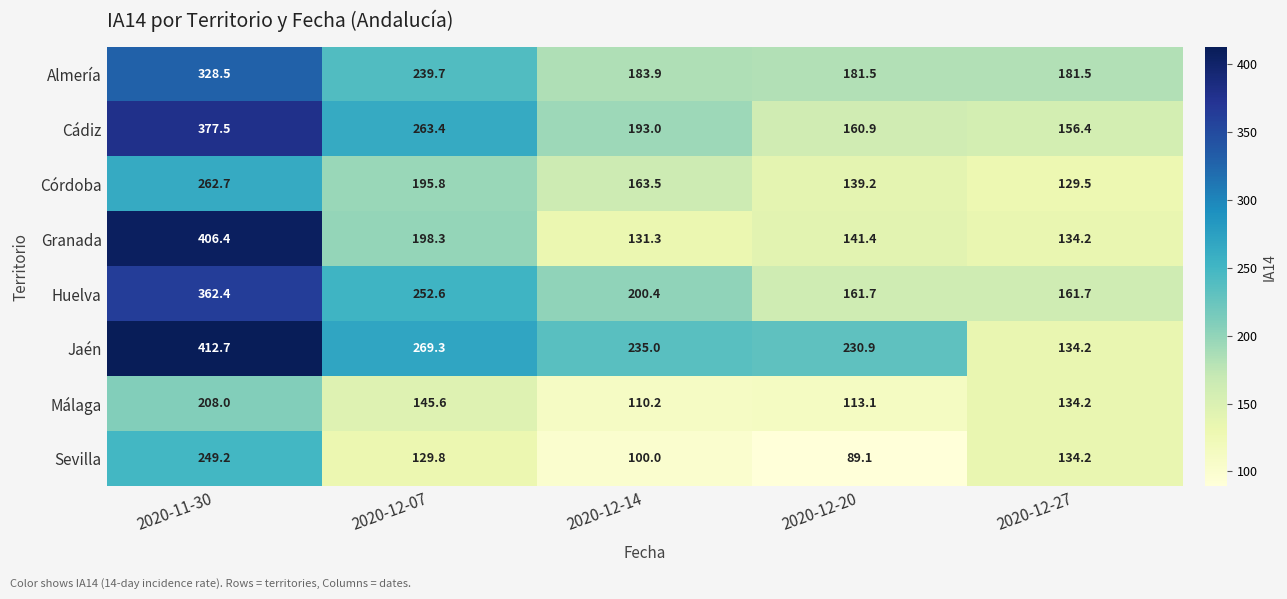

What is the maximum value shown in the chart?

412.7